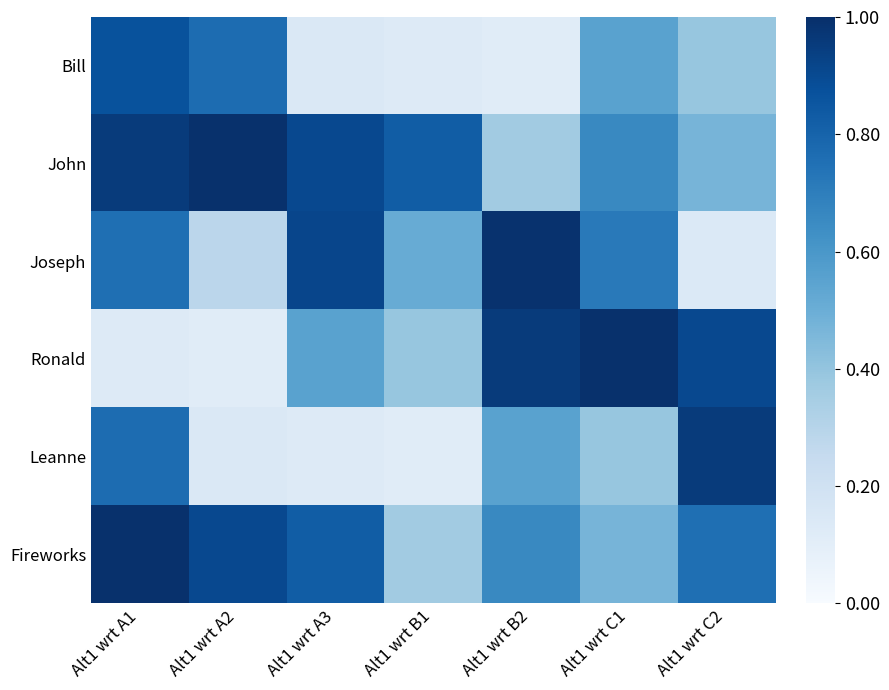

At which category is the sum across all series the highest?

Alt1 wrt A1